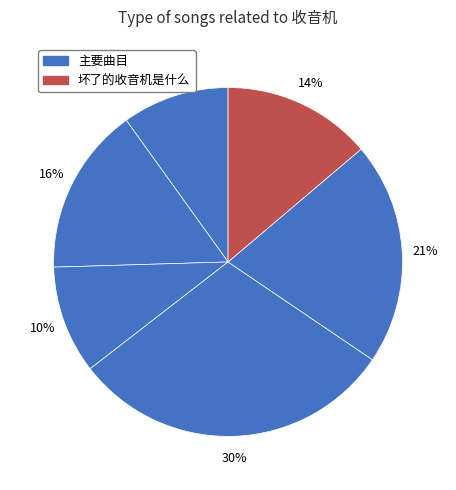

Rank the categories by value from highest to lowest.

阮郎归 戏咏收音机, 初度自寿十三首 其十三 收音, 收音机, 坏了的收音机是什么, 阮郎归·戏咏收音机, 收音机·方城丝管妙纷纷